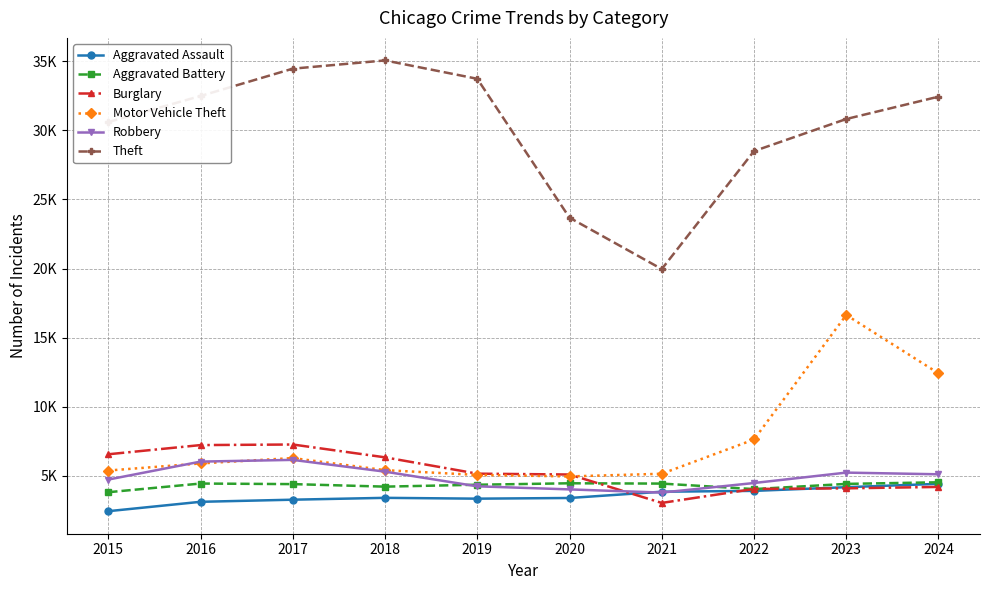

What are all the series names shown in the legend?

Aggravated Assault, Aggravated Battery, Burglary, Motor Vehicle Theft, Robbery, Theft